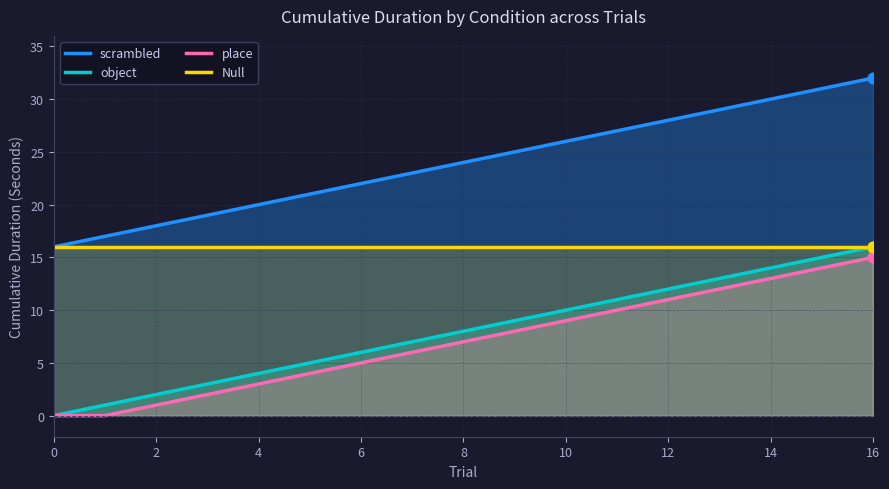

What is the total value across all series at 10?

61